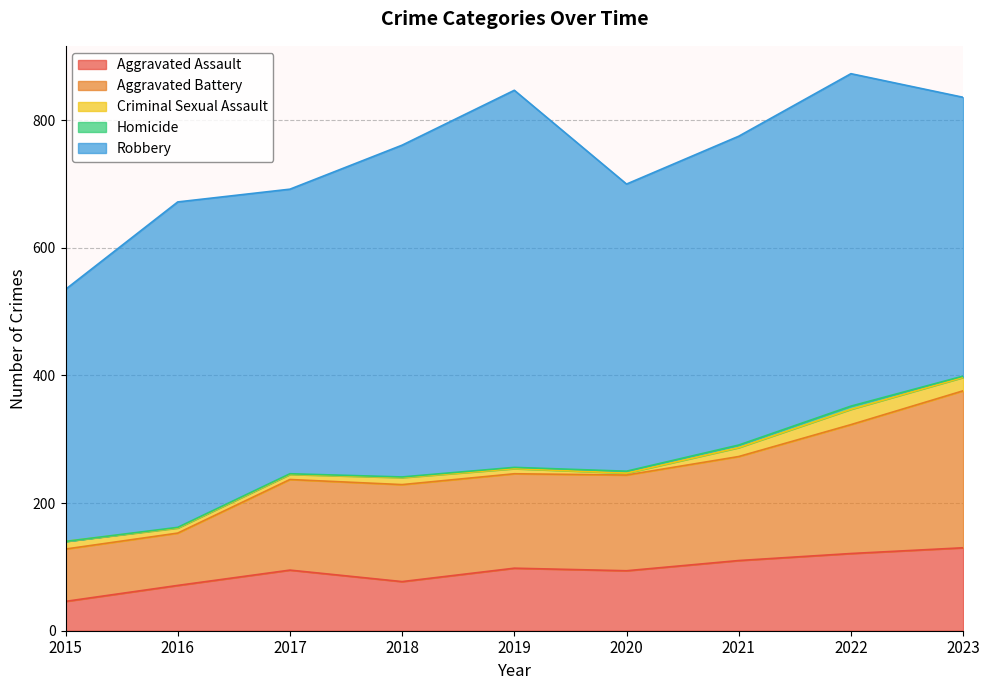

True or false: Aggravated Assault and Robbery cross at least once.

False